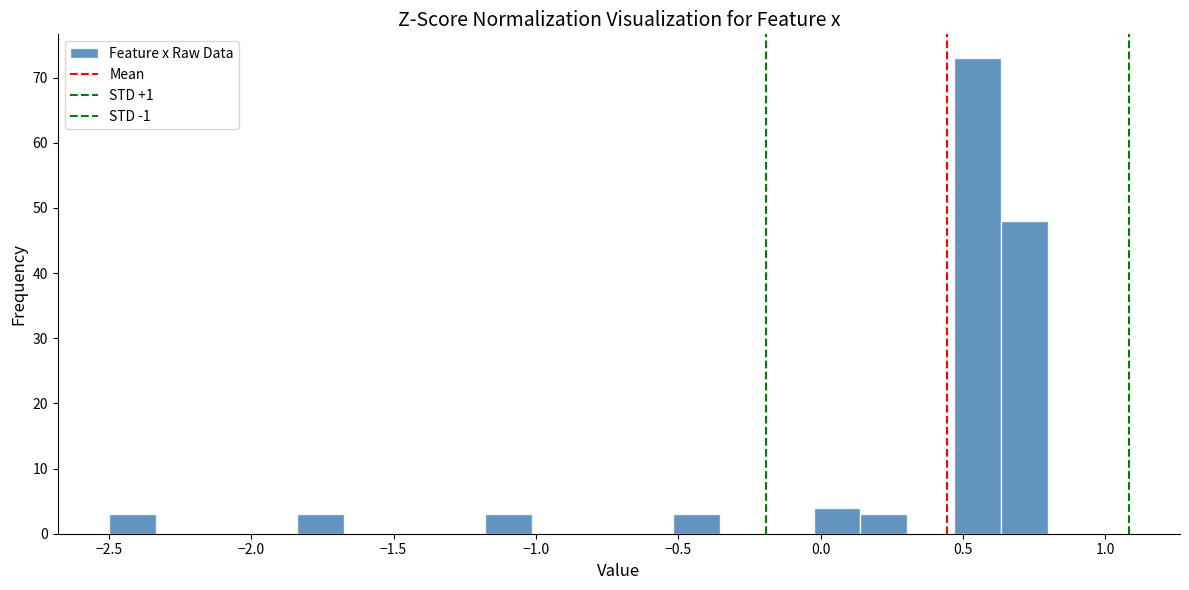

Read against the x-axis, roughly where is the centre of the tallest bar?

0.55